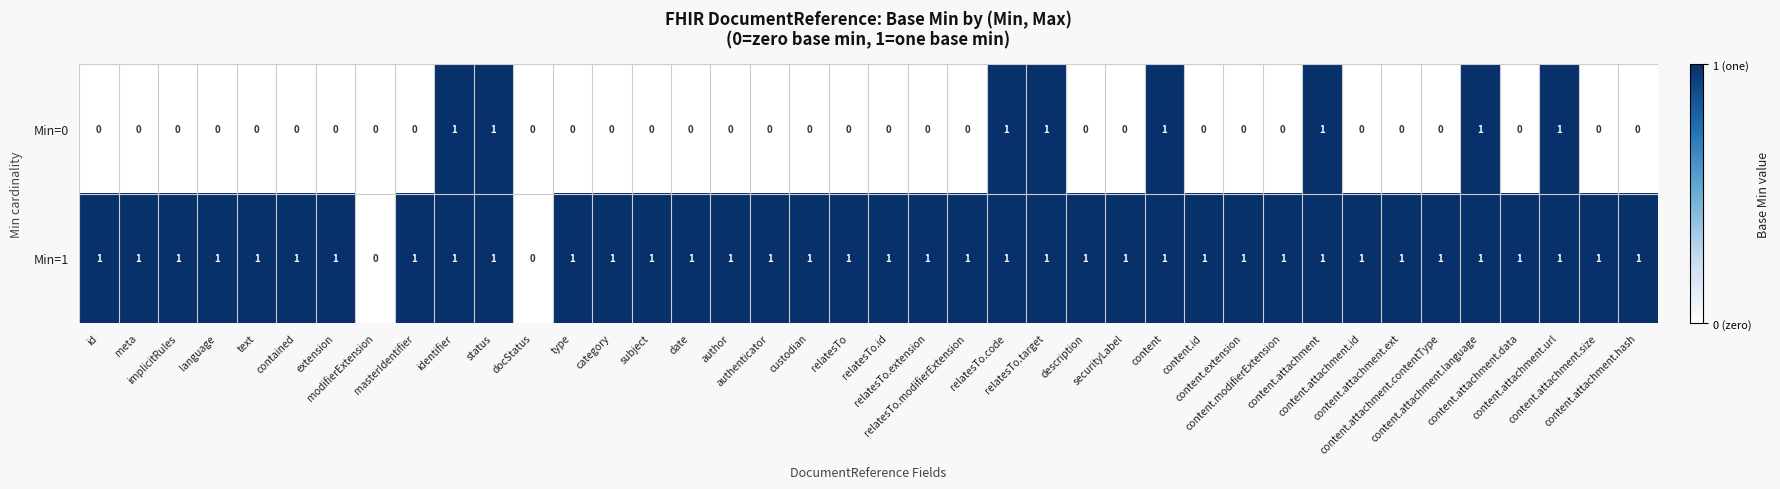

Which series has the largest total across all categories?

Min=1